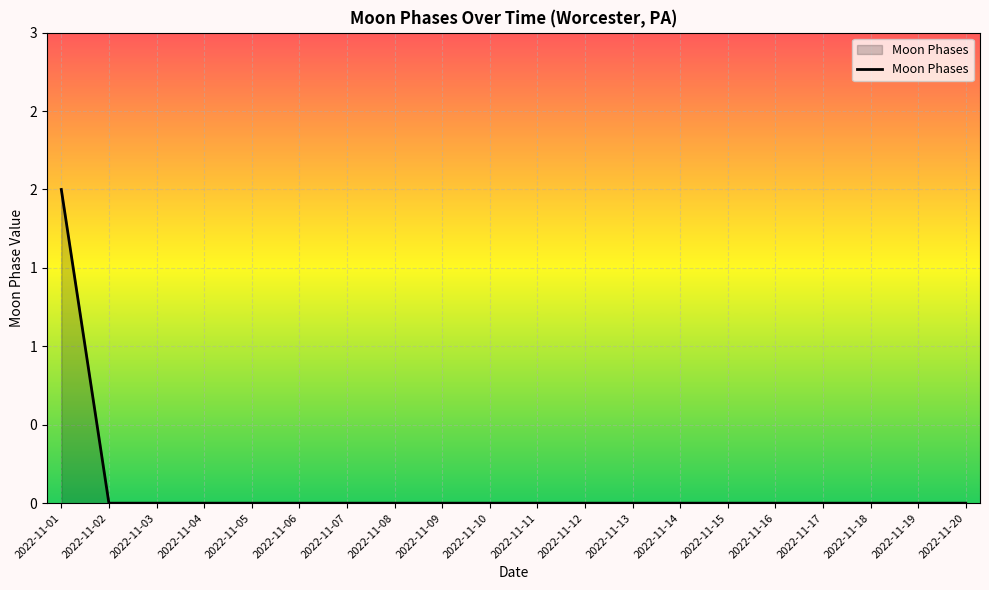

True or false: the data has more than 1 interior local peaks.

False